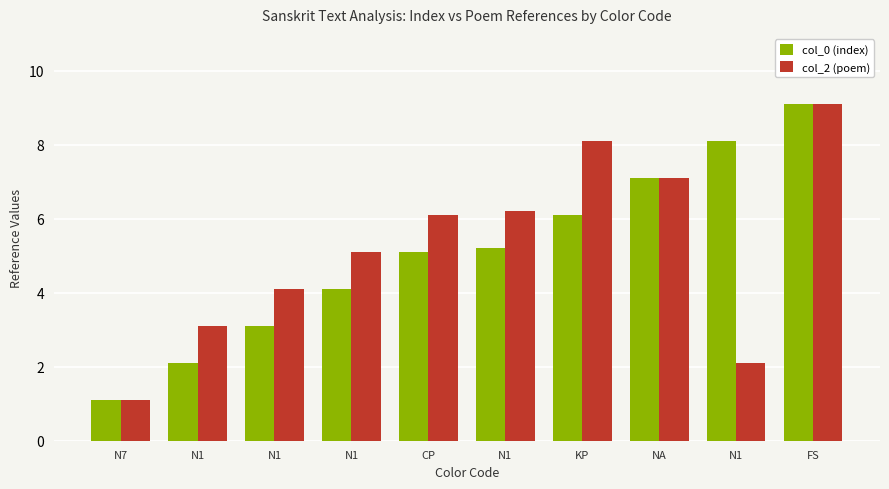

The col_2 (poem) series shows 8.5 at CP. True or false?

False